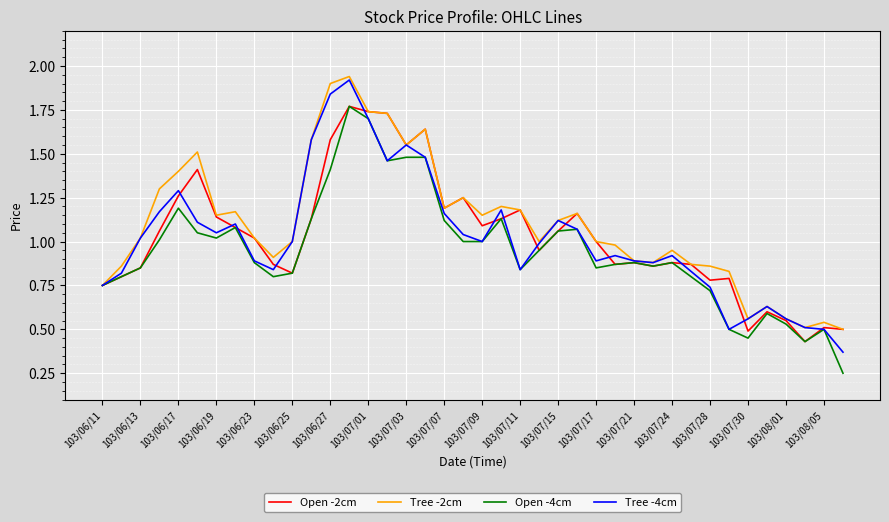

Which series has the largest range (max minus min)?

Tree -4cm